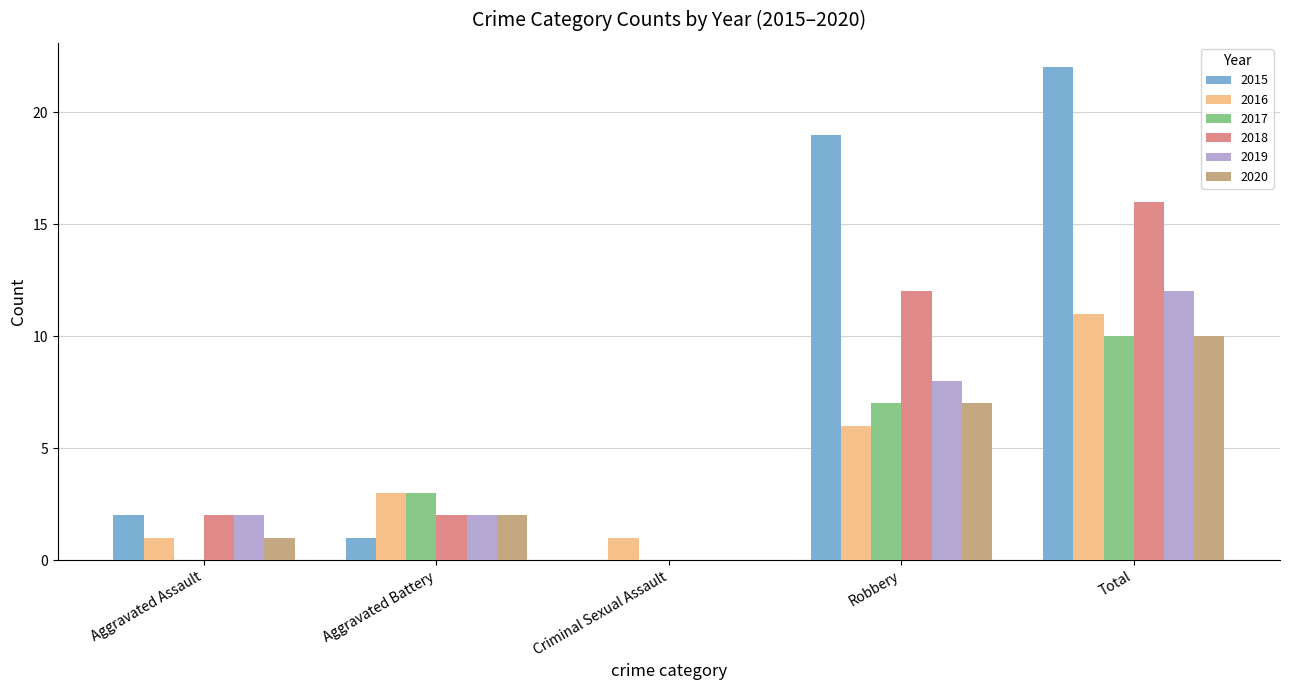

The 2019 series shows 0 at Criminal Sexual Assault. True or false?

True